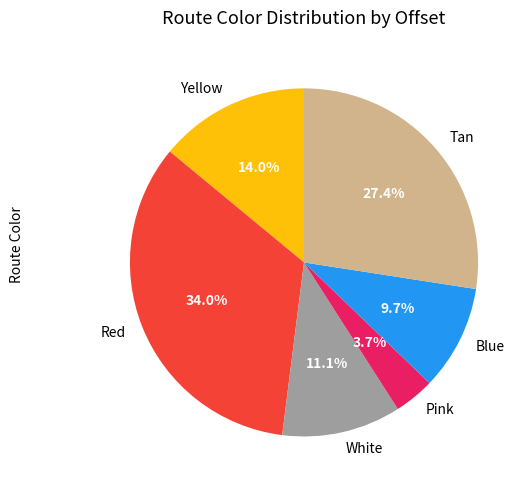

Does Yellow represent more than half of the total?

No